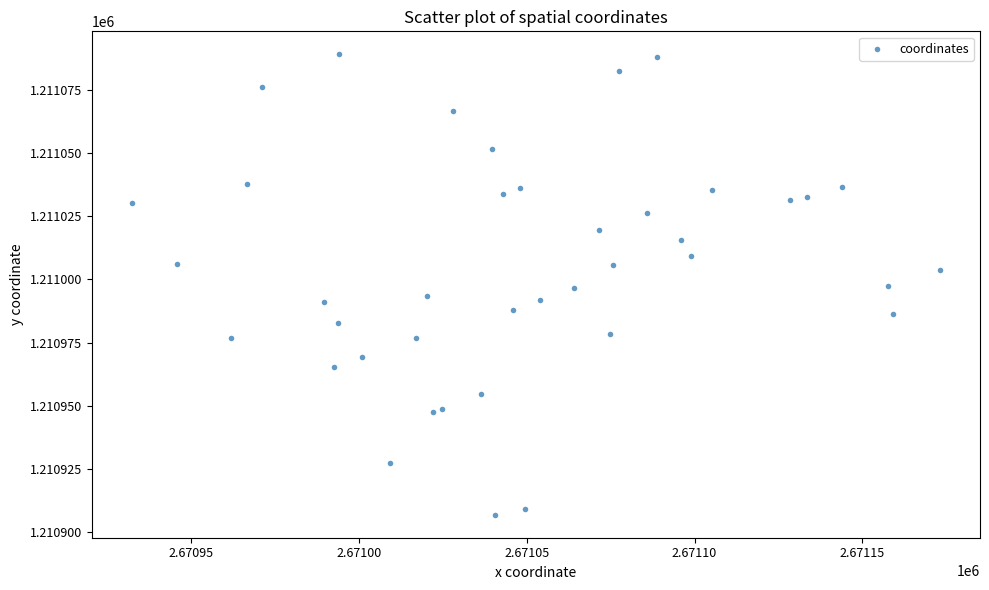

What is the range of Y values (max minus min)?

182.1